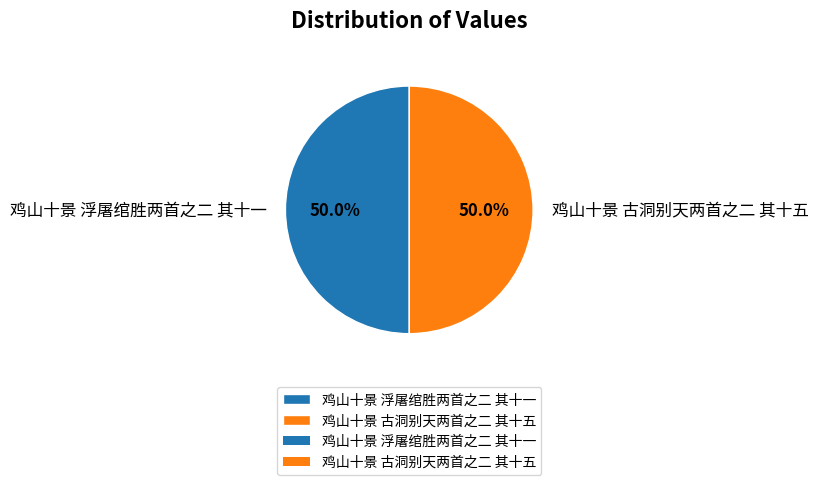

Approximately how many times larger is the value at 鸡山十景 浮屠绾胜两首之二 其十一 compared to 鸡山十景 古洞别天两首之二 其十五?

1.0